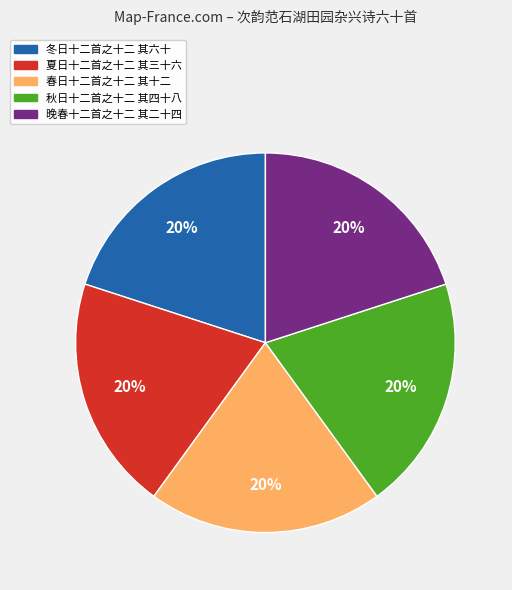

Does any single category account for the majority?

No